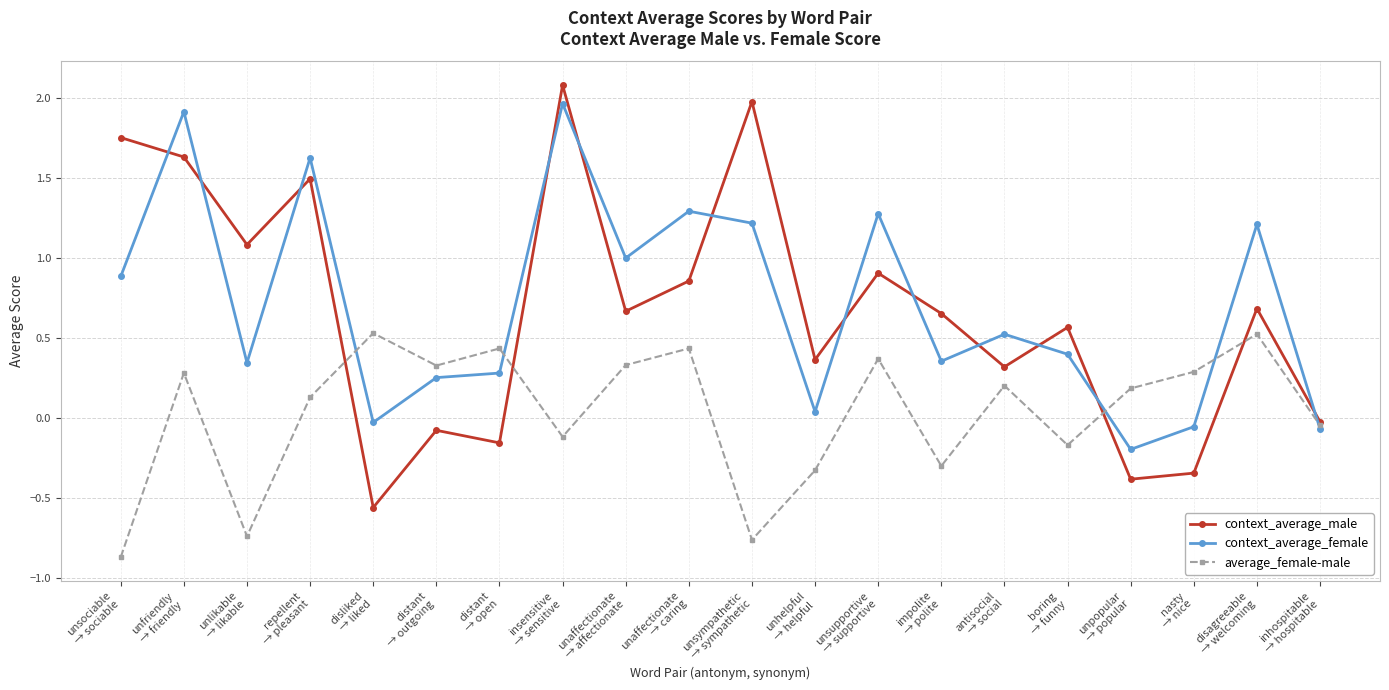

At which category does average_female-male reach its first local peak?

unfriendly
→ friendly